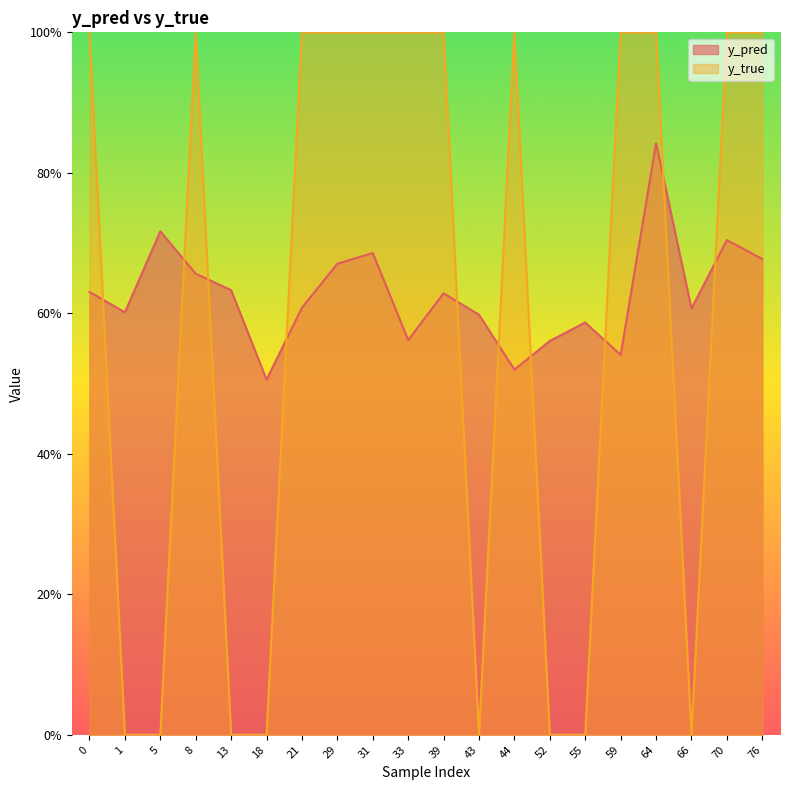

Does the chart display data point markers on the line(s)?

No